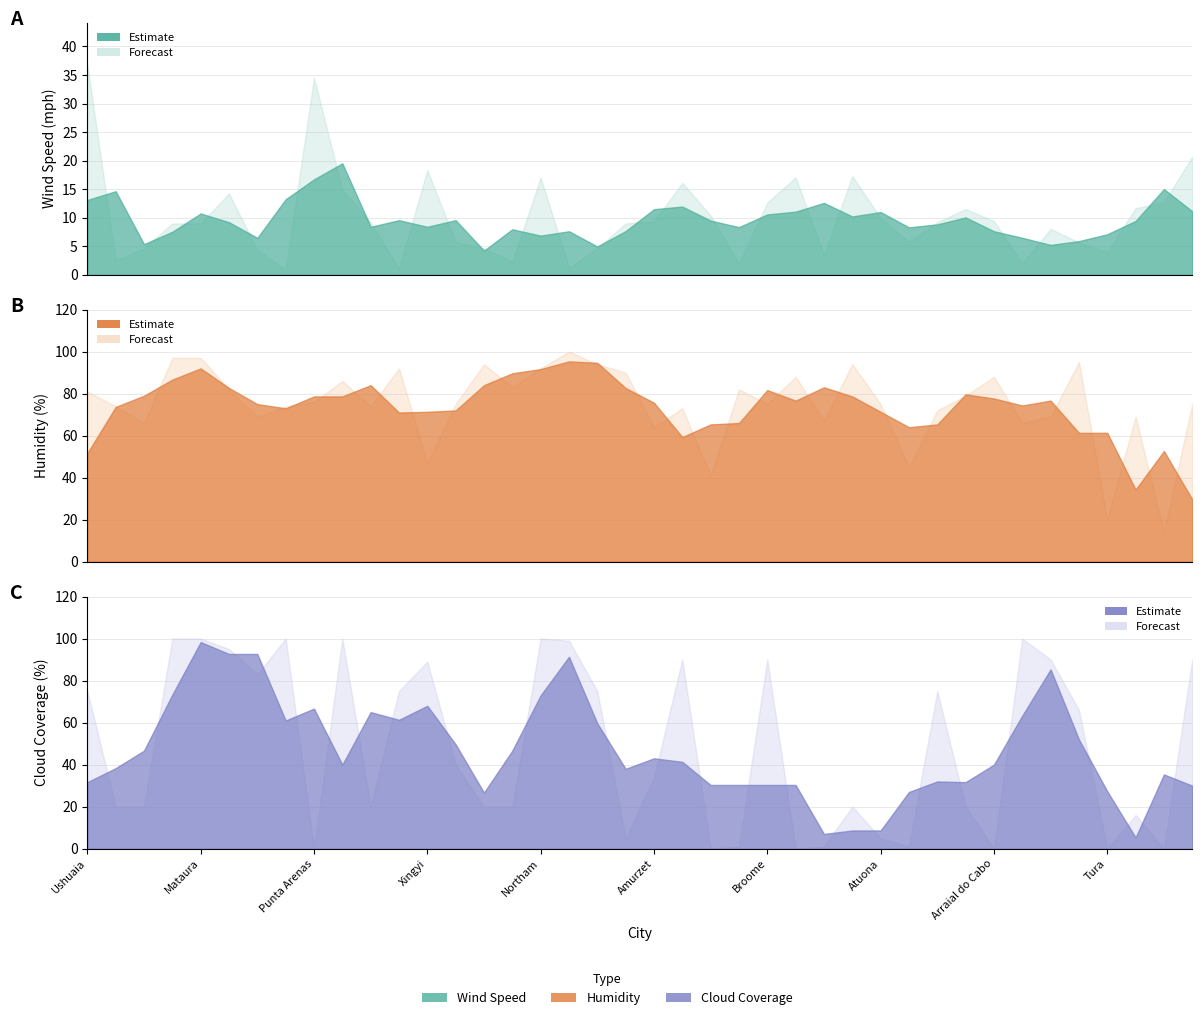

At how many categories does at least one series exceed 60?

36